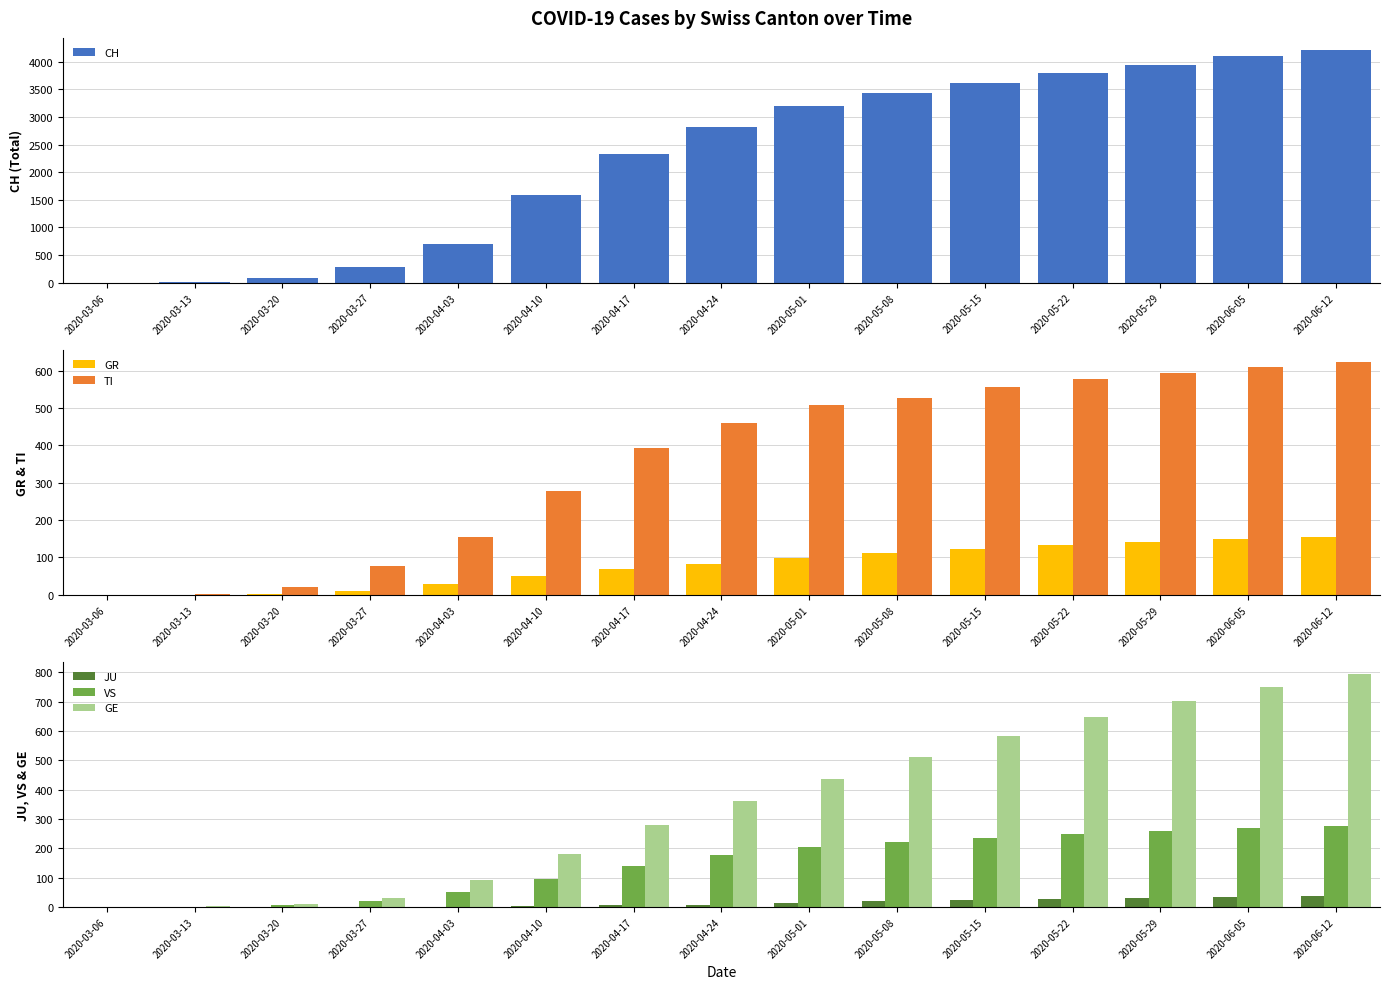

List the series in order of their peak value, highest first.

CH, GE, TI, VS, GR, JU